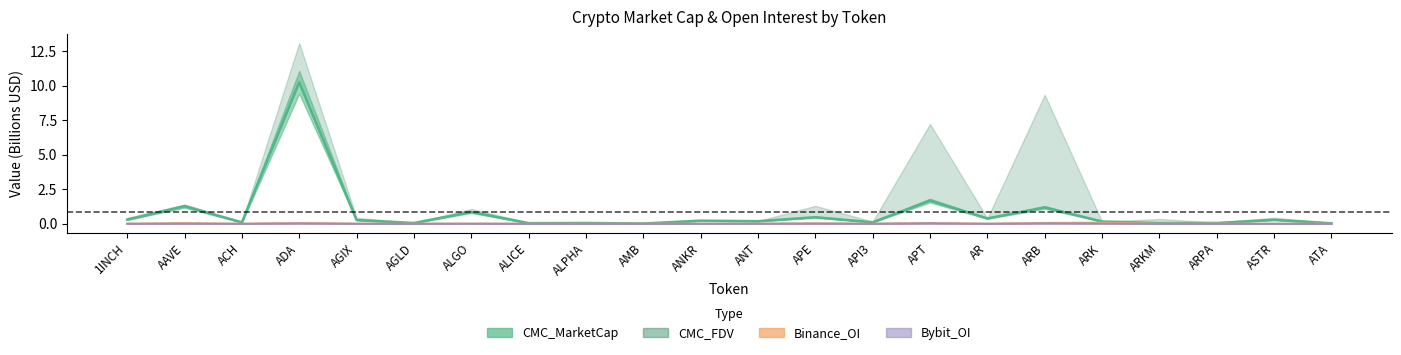

True or false: CMC_MarketCap and Bybit_OI intersect in this chart.

False